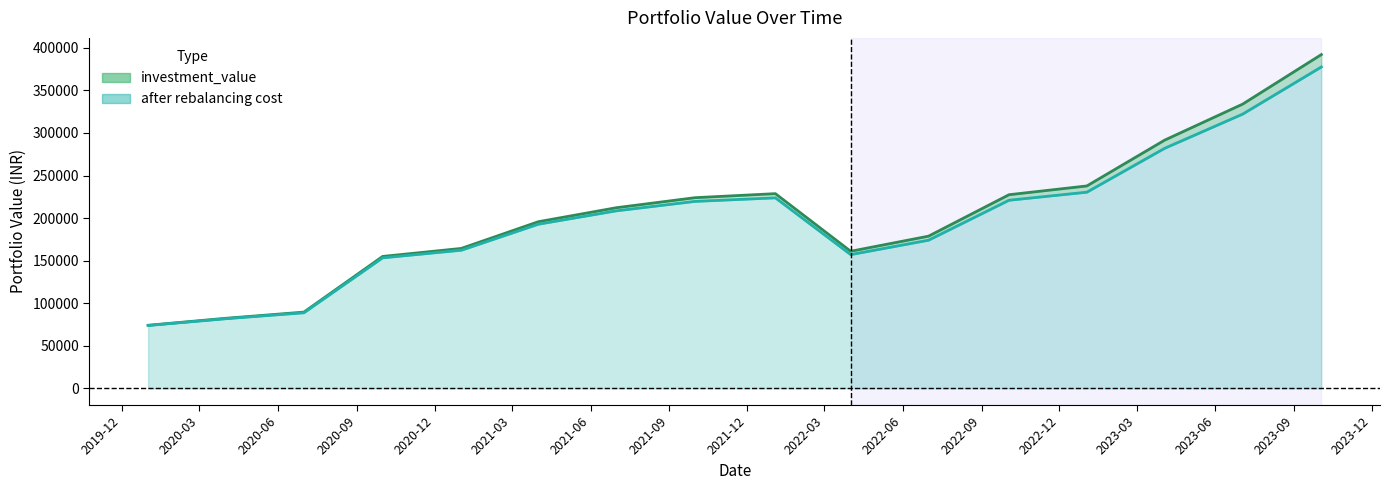

Rank the series at 2023-01-02 from highest to lowest value.

investment_value, after rebalancing cost